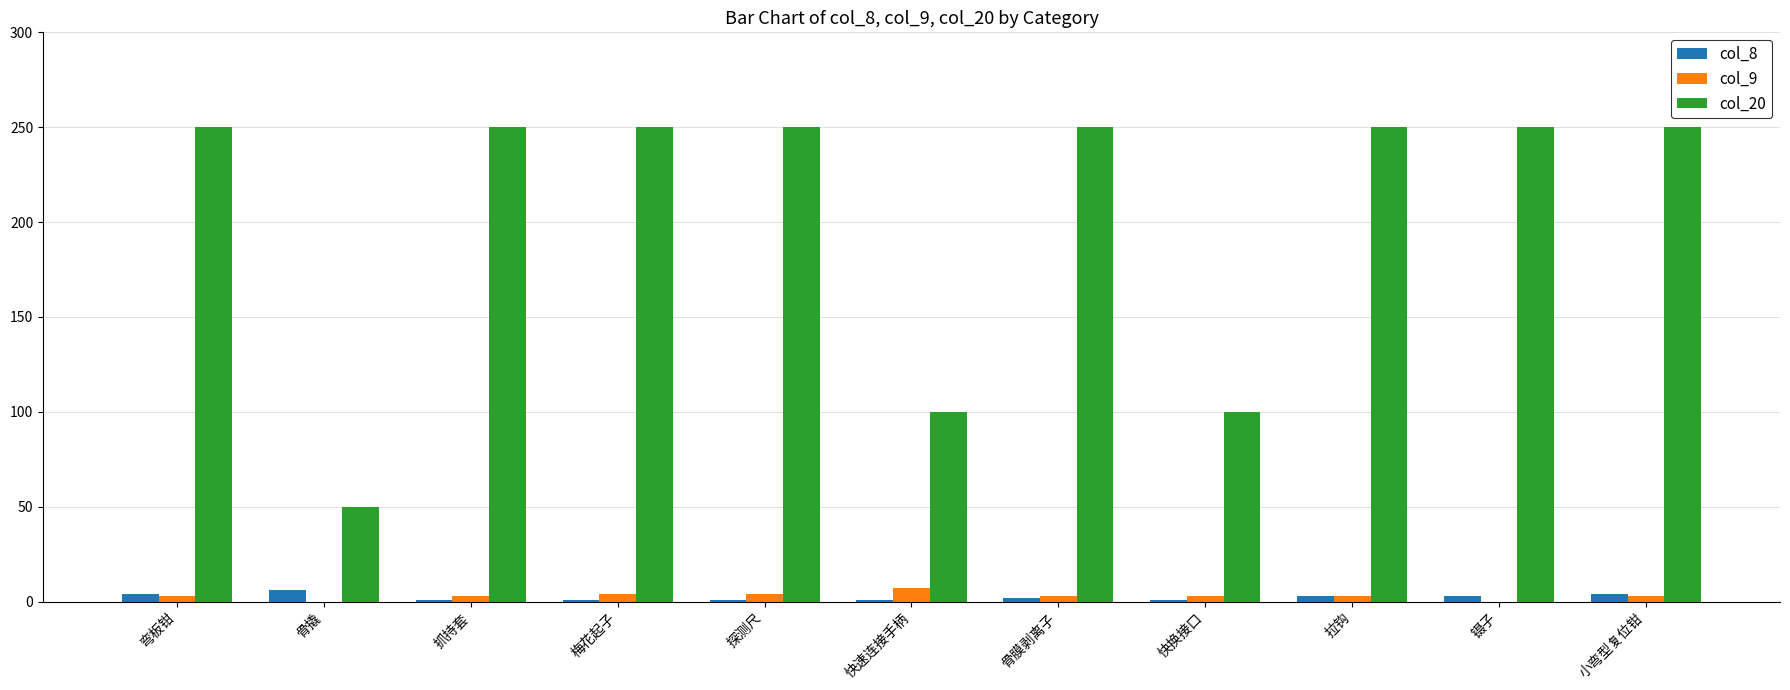

Does the chart contain stacked bars?

No